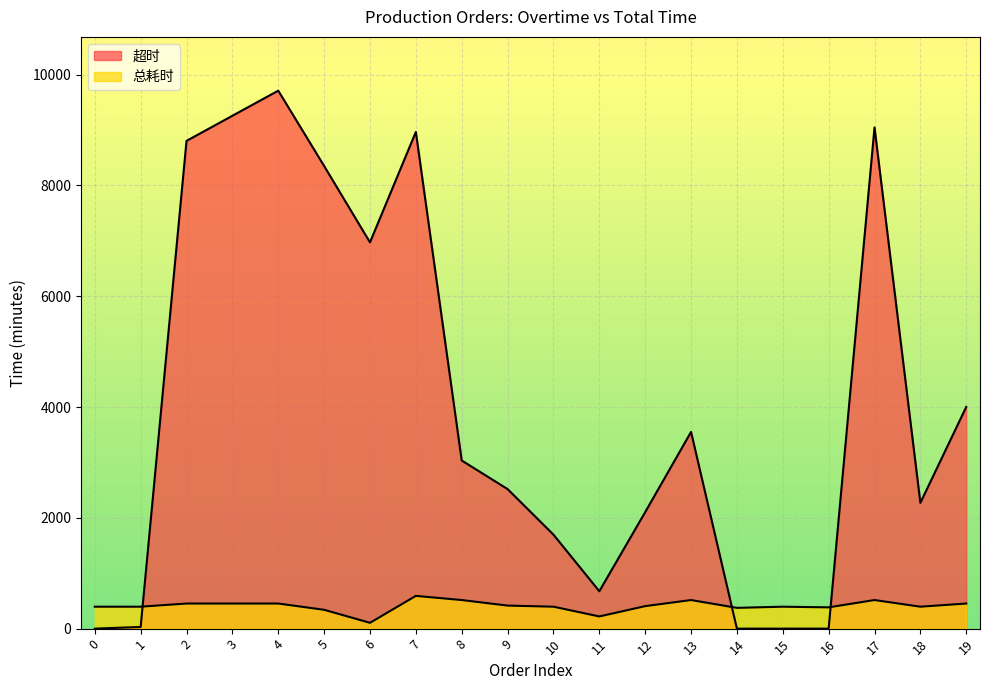

At which label is 总耗时 closest to 348?

5